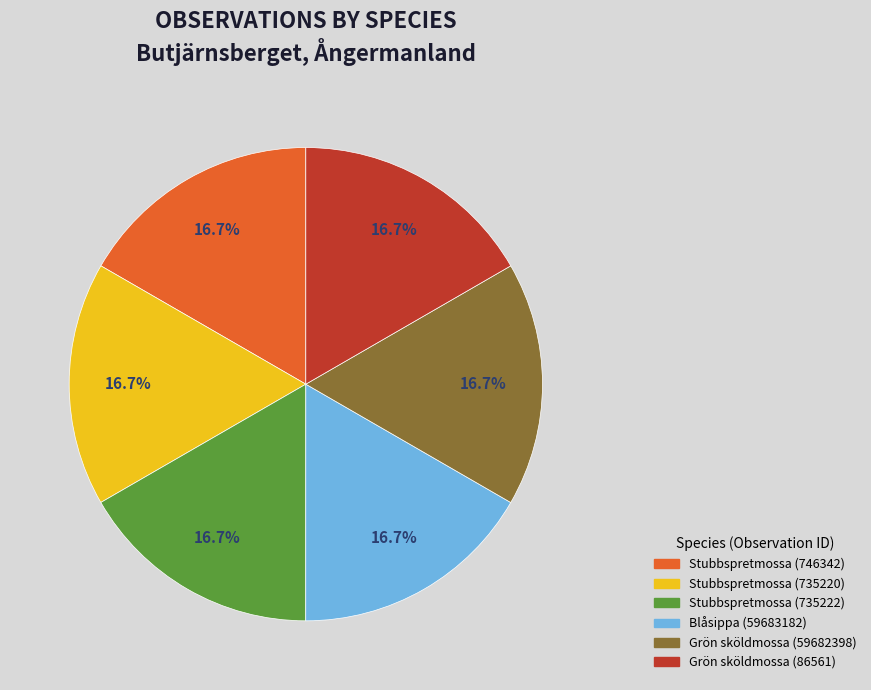

The Grön sköldmossa (86561) slice represents 17% of the pie. True or false?

True